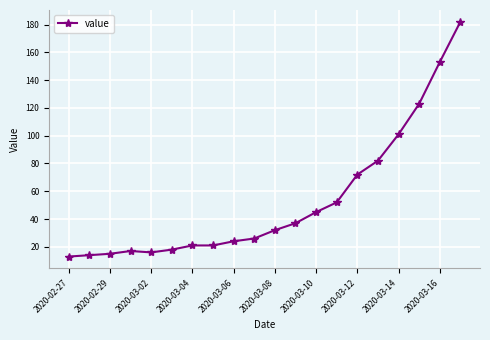

What is the maximum value shown in the chart?

182